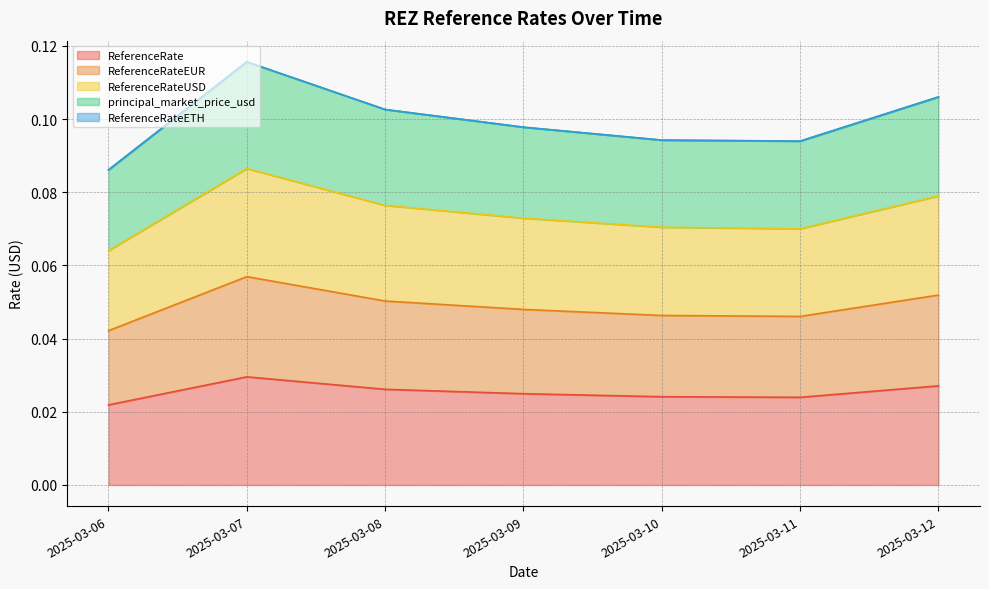

At which category does the chart reach its minimum across all series?

2025-03-06